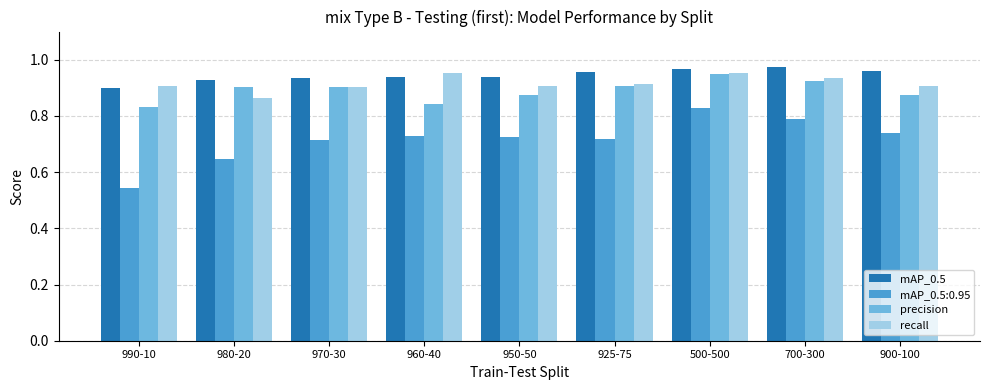

How many bars are there in each group?

4